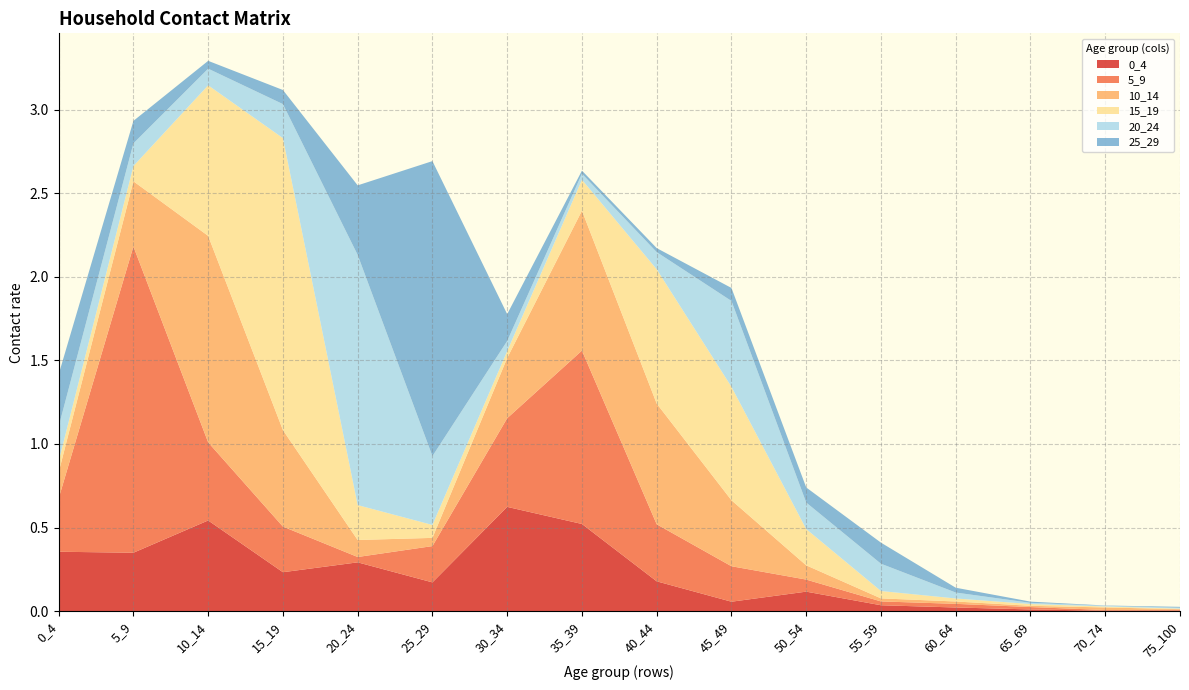

Reading left to right, transcribe all the data shown in this chart.

0_4: 0_4=0.4	5_9=0.3	10_14=0.5	15_19=0.2	20_24=0.3	25_29=0.2	30_34=0.6	35_39=0.5	40_44=0.2	45_49=0.1	50_54=0.1	55_59=0.0	60_64=0.0	65_69=0.0	70_74=0.0	75_100=0.0
5_9: 0_4=0.3	5_9=1.8	10_14=0.5	15_19=0.3	20_24=0.0	25_29=0.2	30_34=0.5	35_39=1.0	40_44=0.3	45_49=0.2	50_54=0.1	55_59=0.0	60_64=0.0	65_69=0.0	70_74=0.0	75_100=0.0
10_14: 0_4=0.2	5_9=0.4	10_14=1.2	15_19=0.6	20_24=0.1	25_29=0.0	30_34=0.4	35_39=0.8	40_44=0.7	45_49=0.4	50_54=0.1	55_59=0.0	60_64=0.0	65_69=0.0	70_74=0.0	75_100=0.0
15_19: 0_4=0.1	5_9=0.1	10_14=0.9	15_19=1.7	20_24=0.2	25_29=0.1	30_34=0.0	35_39=0.2	40_44=0.8	45_49=0.7	50_54=0.2	55_59=0.0	60_64=0.0	65_69=0.0	70_74=0.0	75_100=0.0
20_24: 0_4=0.2	5_9=0.1	10_14=0.1	15_19=0.2	20_24=1.5	25_29=0.4	30_34=0.1	35_39=0.0	40_44=0.1	45_49=0.5	50_54=0.2	55_59=0.2	60_64=0.0	65_69=0.0	70_74=0.0	75_100=0.0
25_29: 0_4=0.3	5_9=0.1	10_14=0.0	15_19=0.1	20_24=0.4	25_29=1.8	30_34=0.2	35_39=0.0	40_44=0.0	45_49=0.1	50_54=0.1	55_59=0.1	60_64=0.0	65_69=0.0	70_74=0.0	75_100=0.0